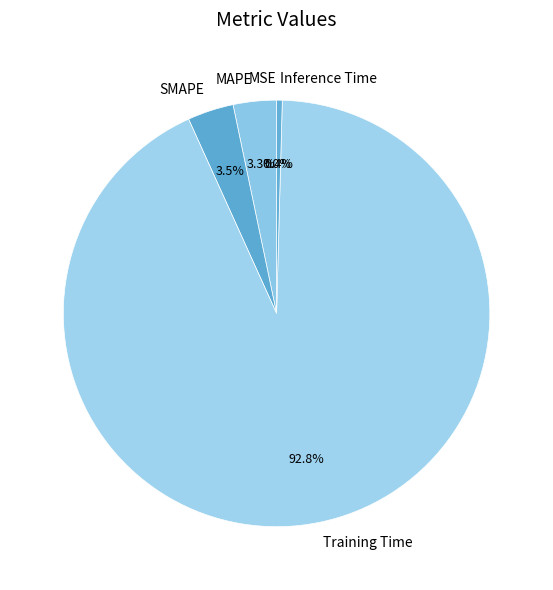

Which slice is the largest?

Training Time